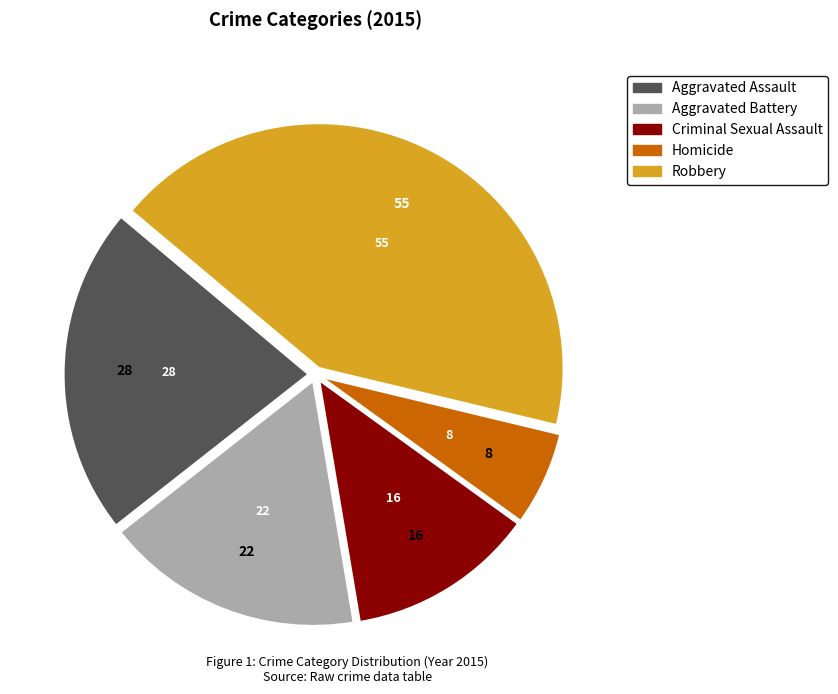

Which category has the smallest portion of the pie?

Homicide